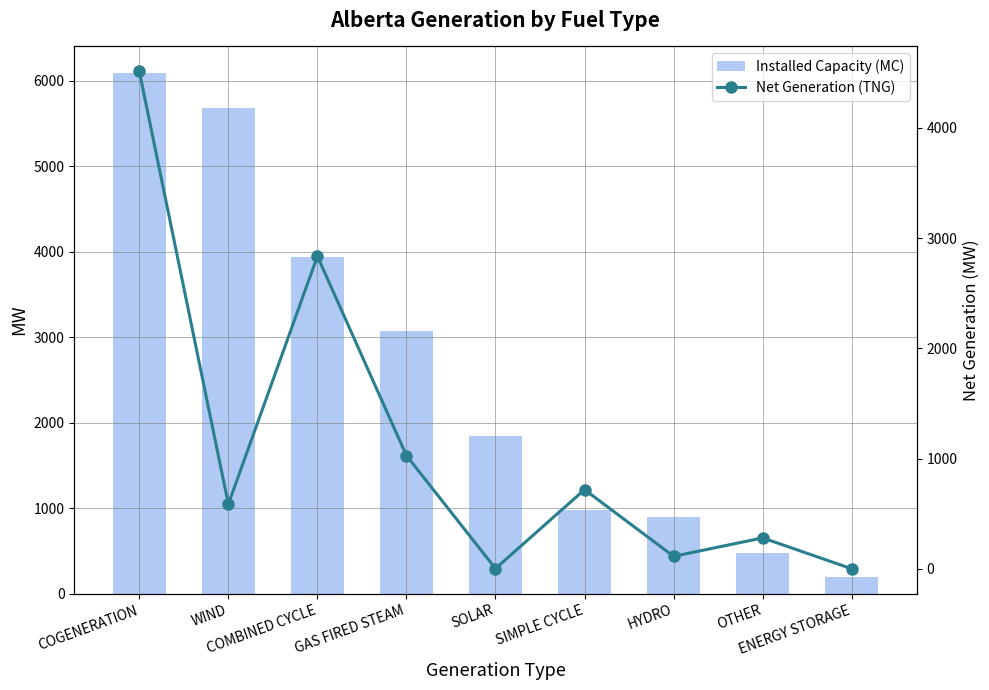

Rank the series at WIND from lowest to highest value.

Net Generation (TNG), Installed Capacity (MC)